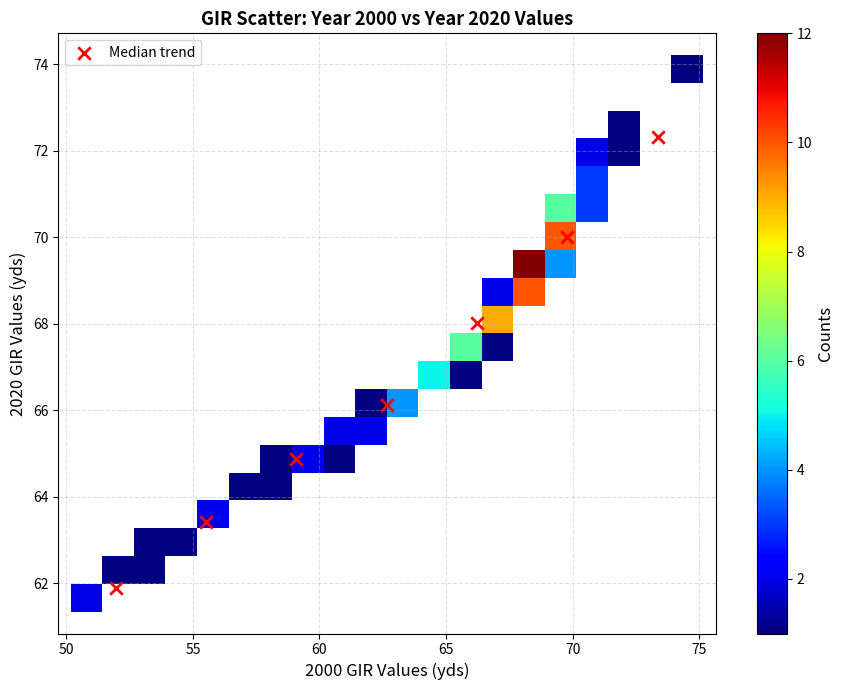

What is the average X value?

62.7